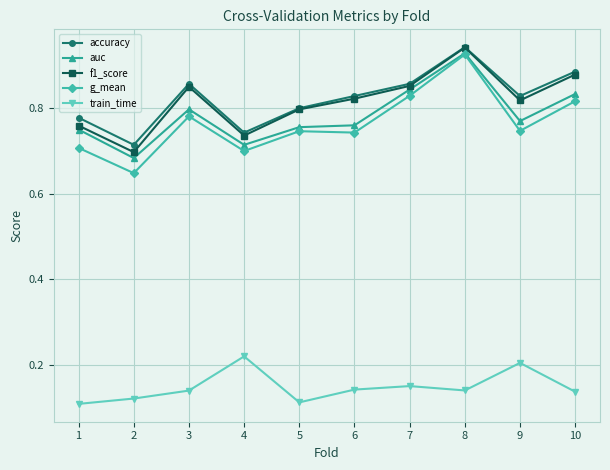

At which category is the sum across all series the highest?

8